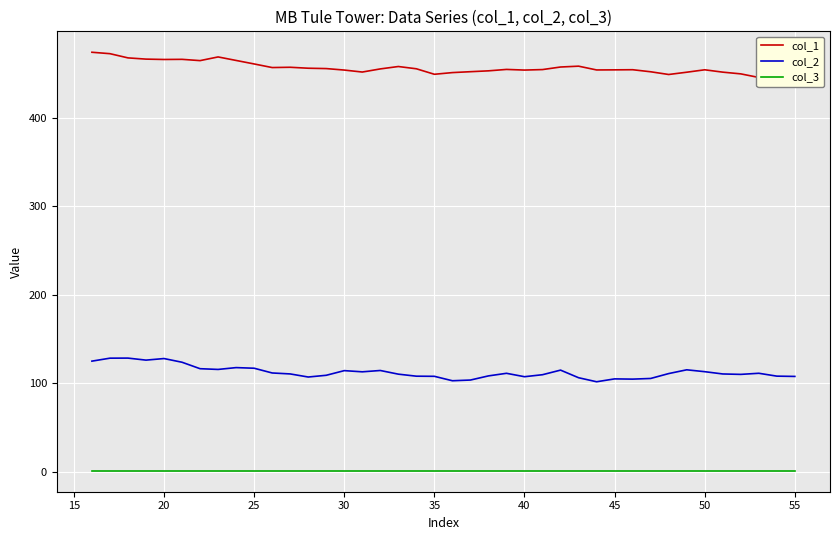

How many data points in col_1 are above 454?

22